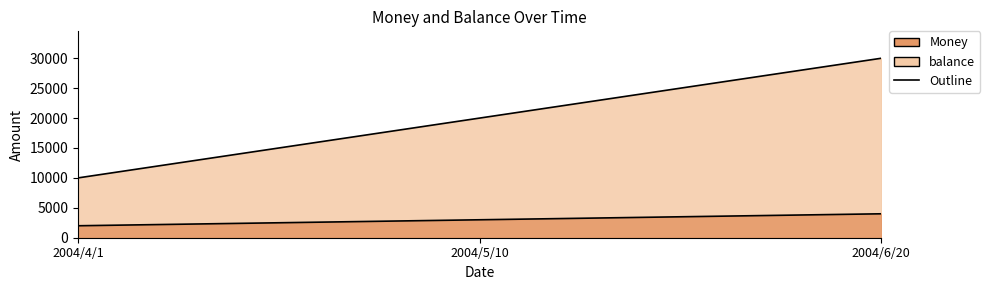

Where is balance nearest to the value 3000?

2004/5/10